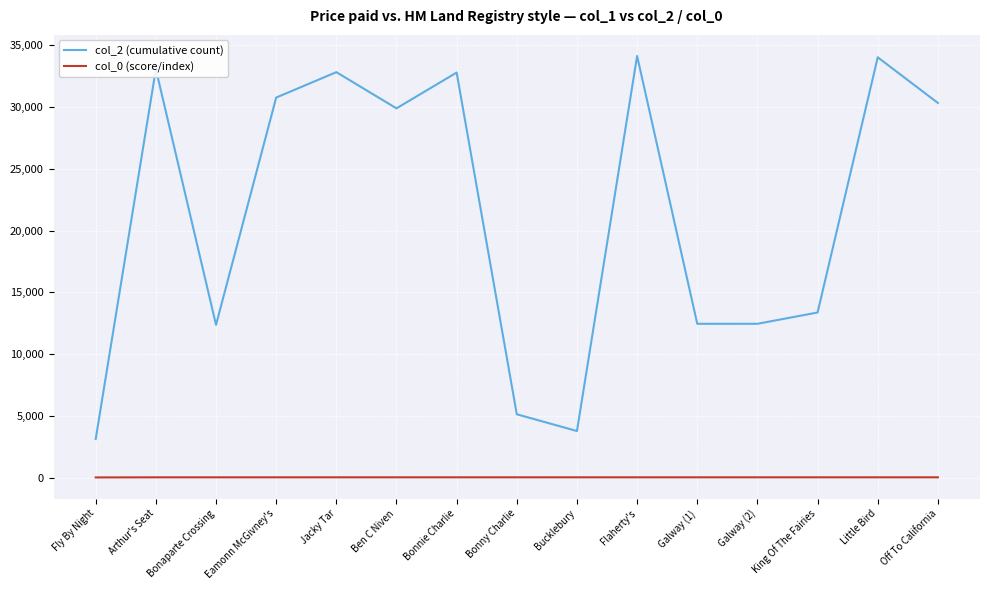

Which series has the largest range (max minus min)?

col_2 (cumulative count)